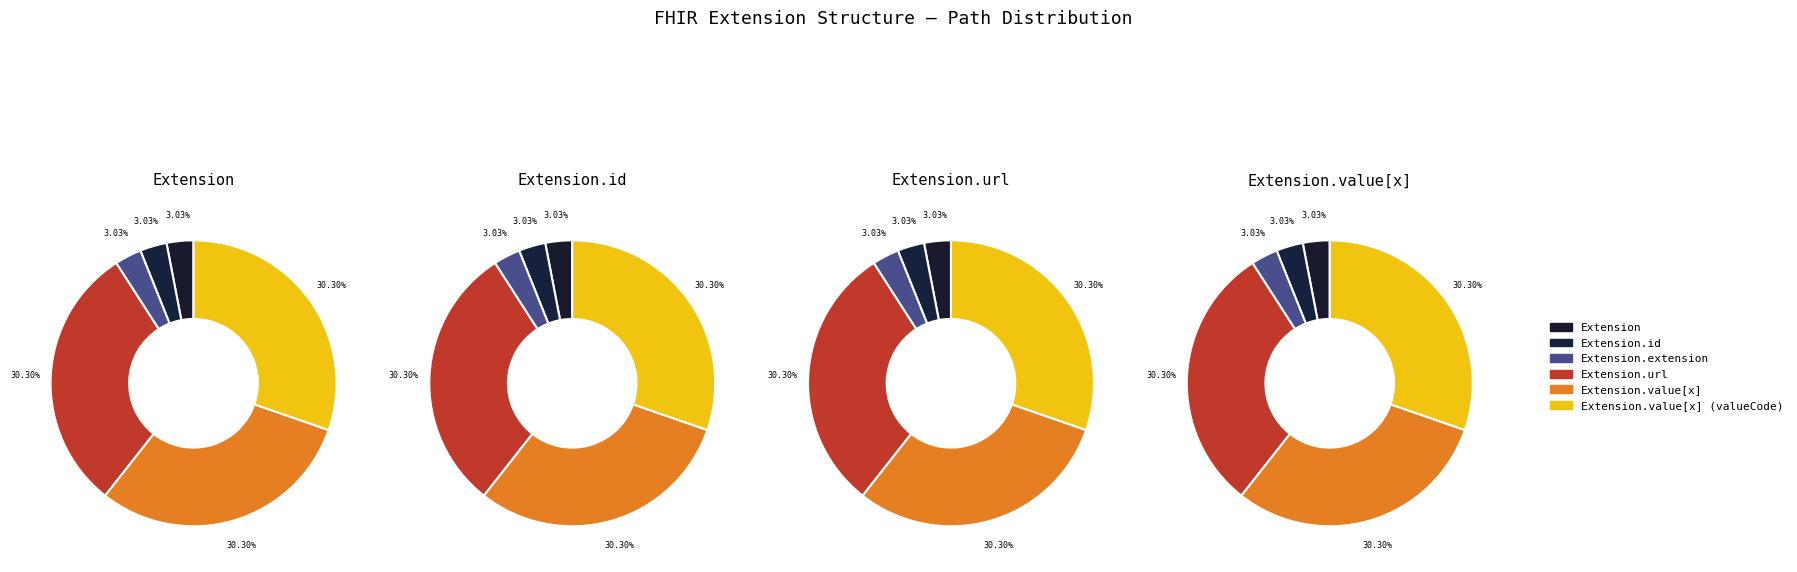

Does any single category account for the majority?

No